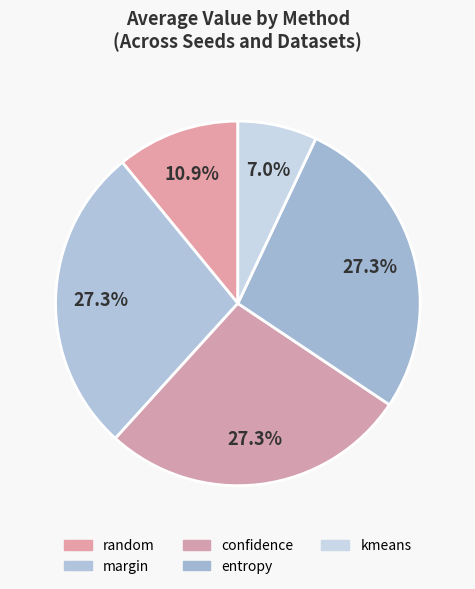

How many slices are in this pie chart?

5